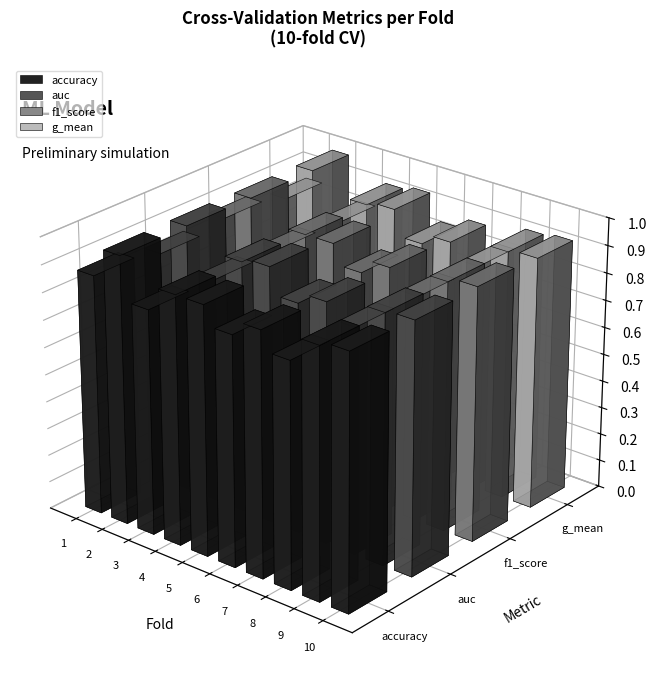

Reading left to right, extract all data points from this chart.

accuracy: 0.9	1.0	0.8	0.9	0.9	0.8	0.9	0.8	0.9	0.9
auc: 0.9	1.0	0.8	0.9	0.9	0.8	0.9	0.8	0.9	0.9
f1_score: 0.9	1.0	0.8	0.9	0.9	0.8	0.9	0.8	0.9	0.9
g_mean: 0.8	1.0	0.8	0.9	0.9	0.8	0.9	0.8	0.9	0.9